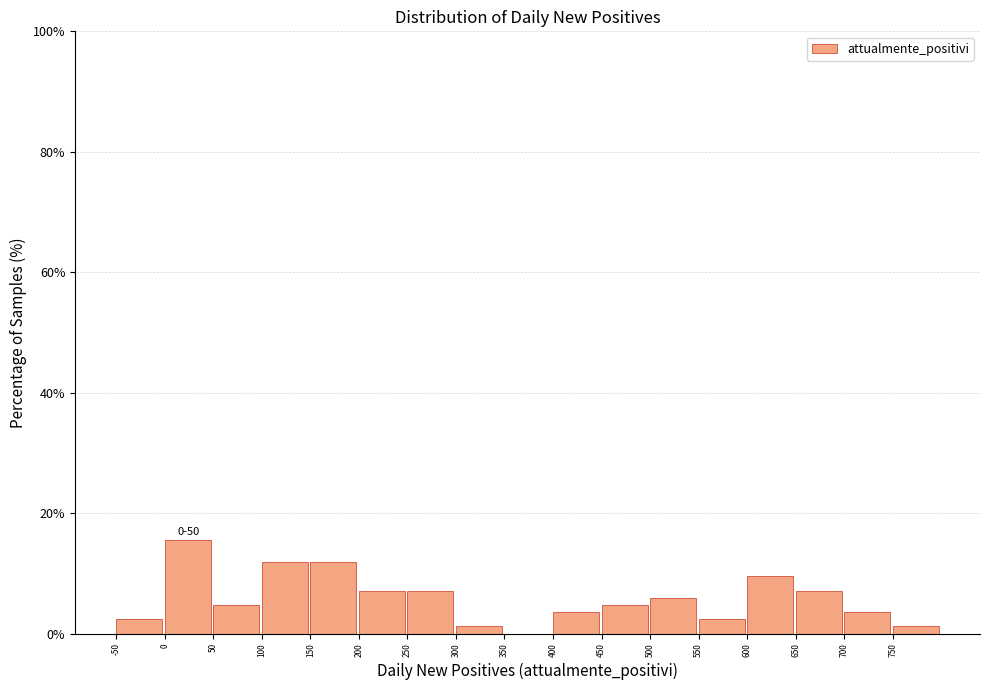

Which range on the x-axis has the tallest bar?

0 to 50